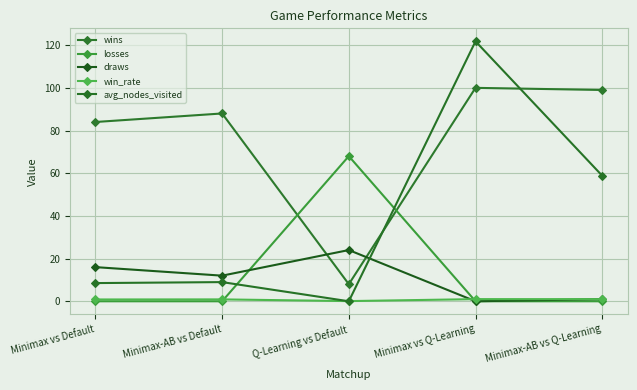

Rank the categories by avg_nodes_visited value from highest to lowest.

Minimax vs Q-Learning, Minimax-AB vs Q-Learning, Minimax-AB vs Default, Minimax vs Default, Q-Learning vs Default